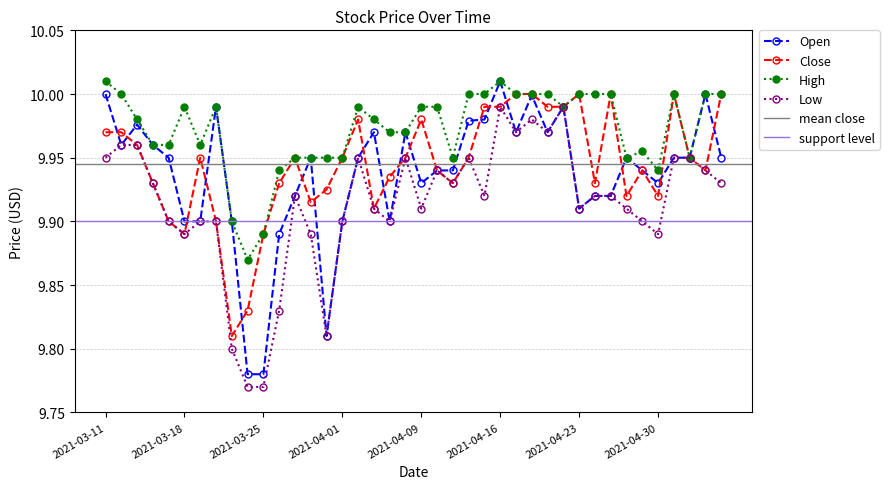

How many distinct data groups are displayed?

4